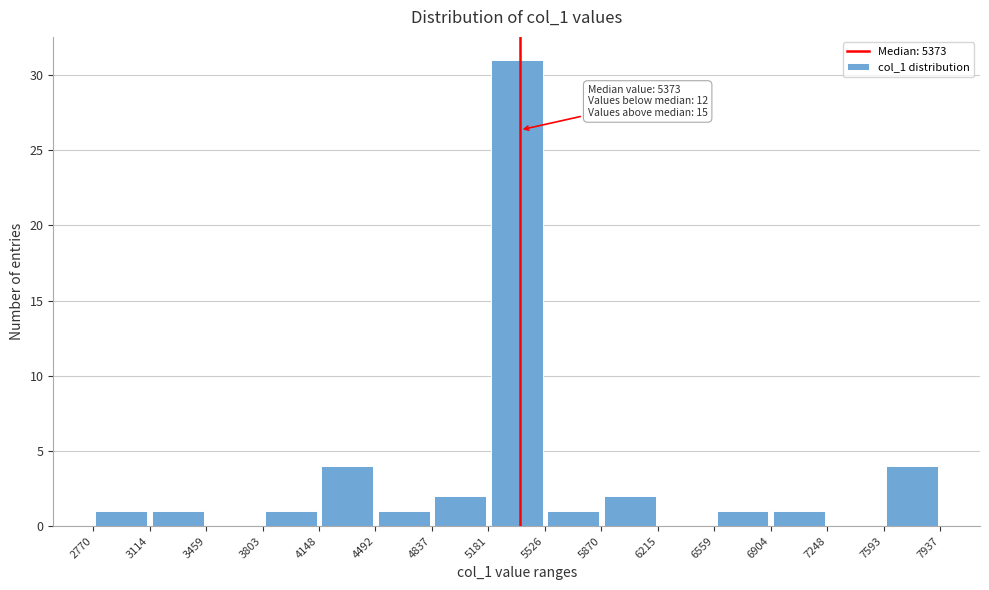

Which range on the x-axis has the tallest bar?

5181 to 5526